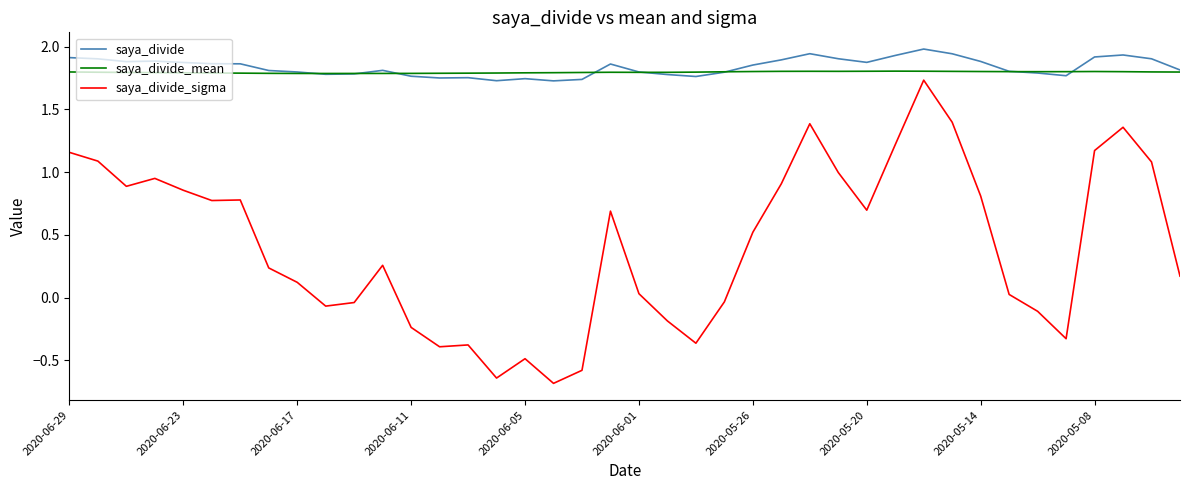

What are all the series names shown in the legend?

saya_divide, saya_divide_mean, saya_divide_sigma